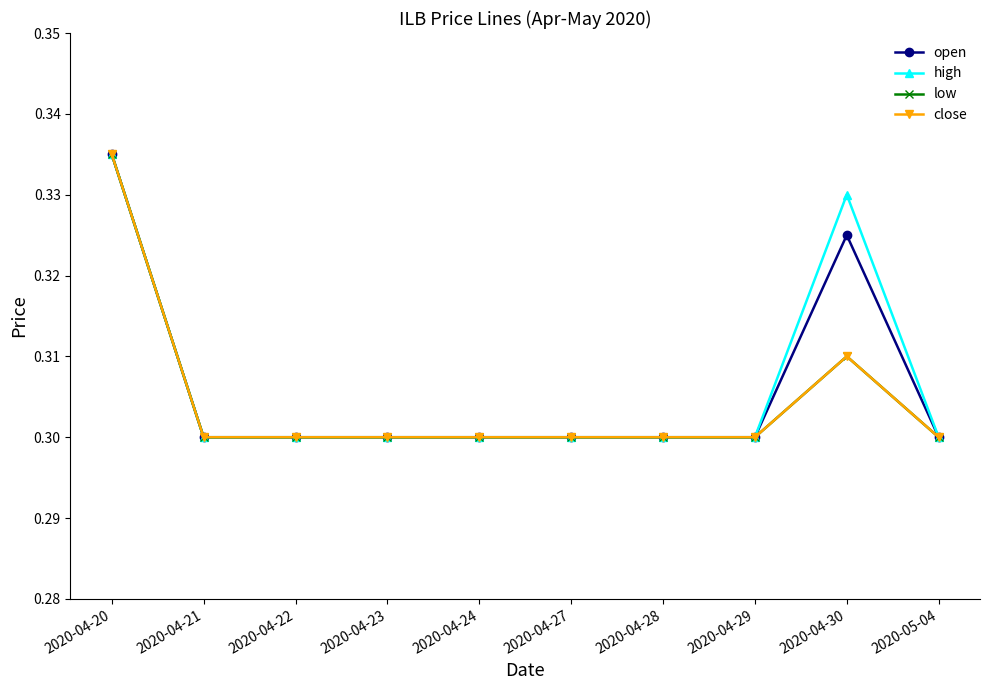

Read the open value at 2020-04-21.

0.3